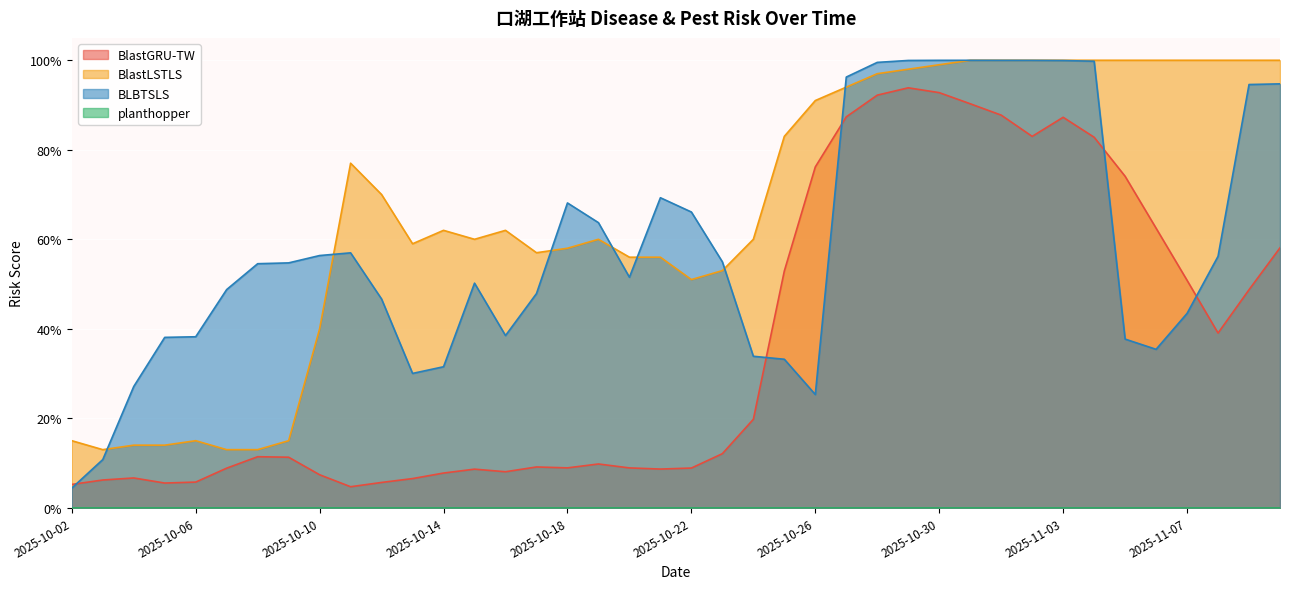

What position from the right is 2025-11-10?

1